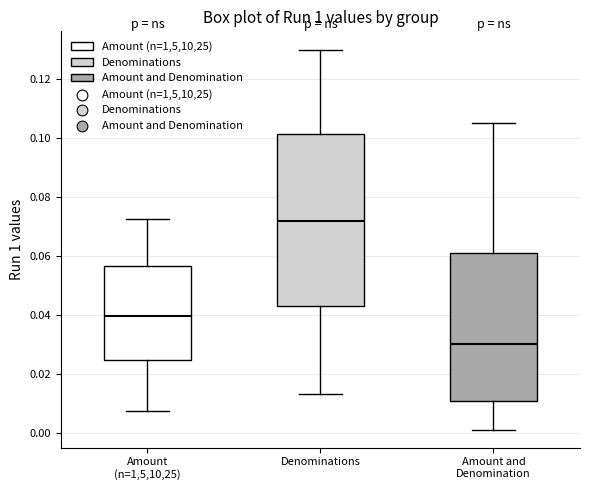

Where is the lower edge of the box for Amount and Denomination on the y-axis? The values are not printed on the chart, so give them approximately, as read against the axis.

0.010